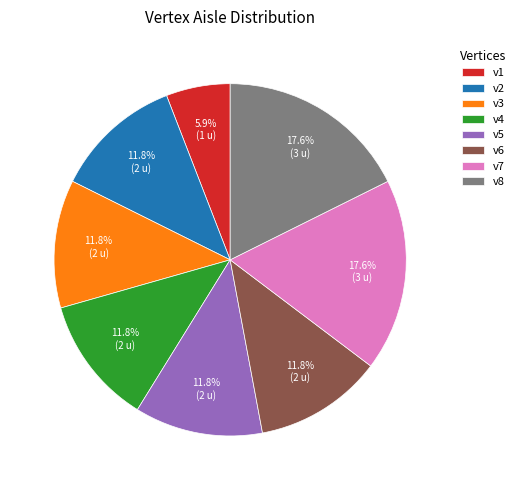

What is the smallest slice in the pie chart?

v1